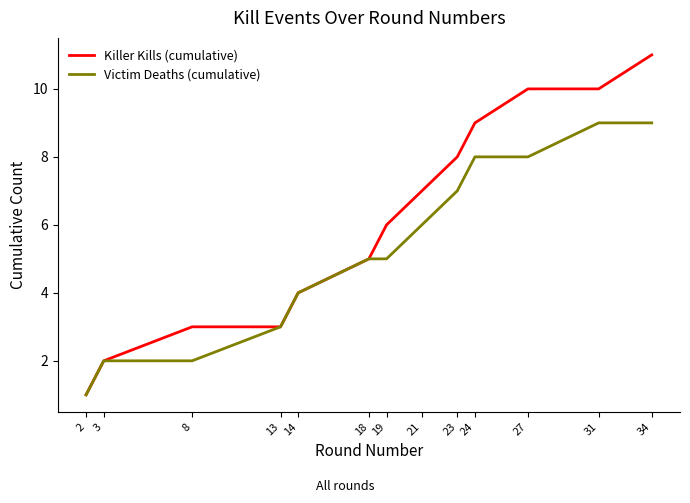

How many values in the Killer Kills (cumulative) series are below 6?

6